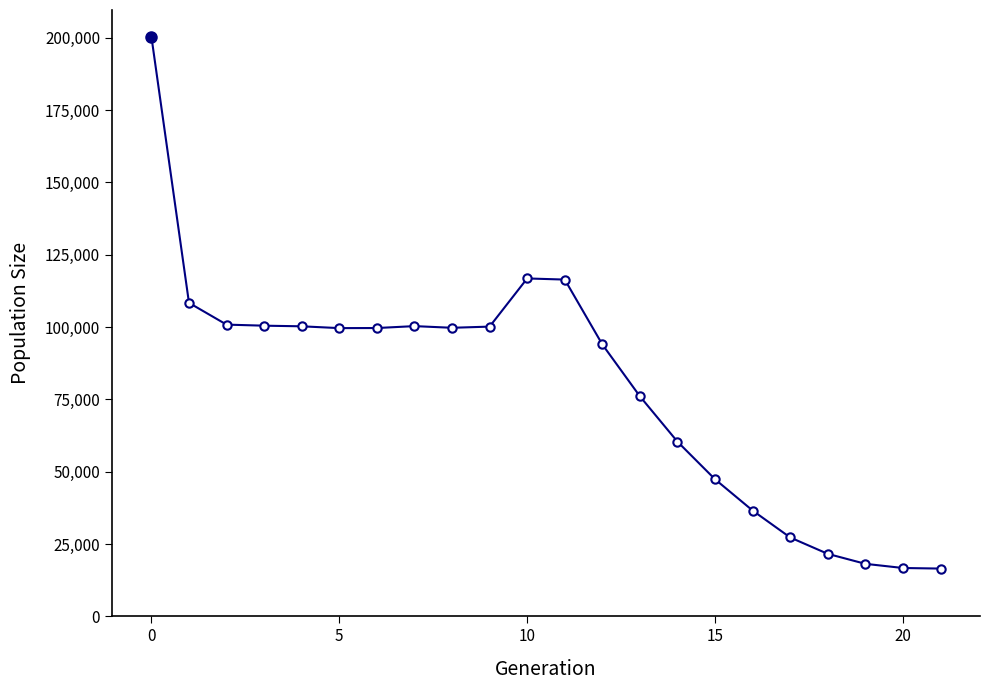

What is the difference between the maximum and minimum values?

183882